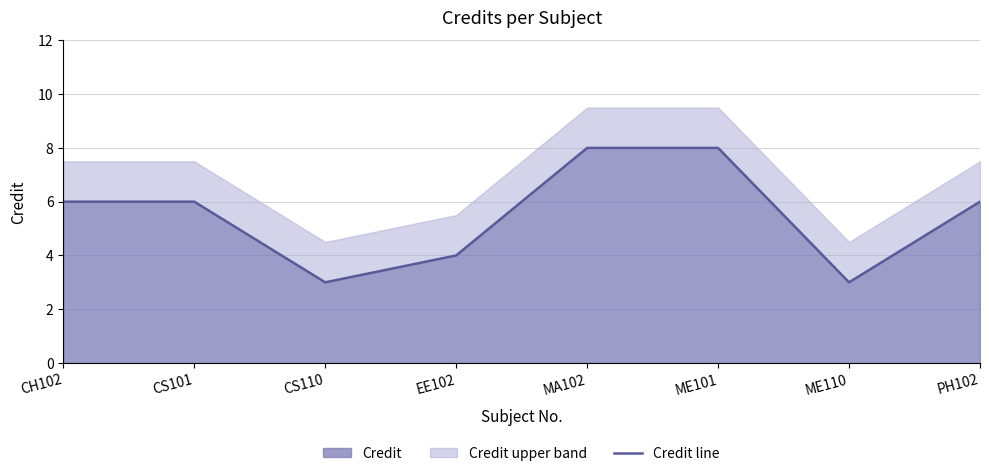

Read the value at CS110.

3